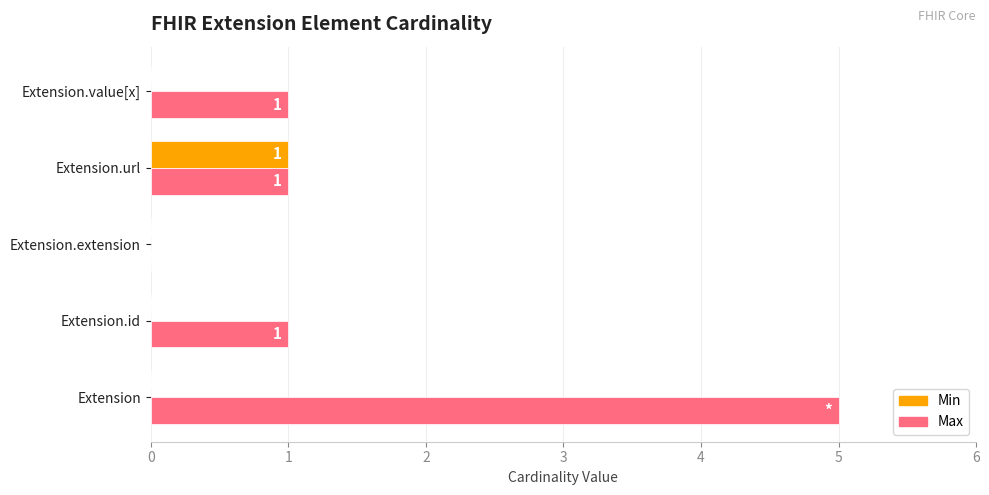

How many distinct data groups are displayed?

2